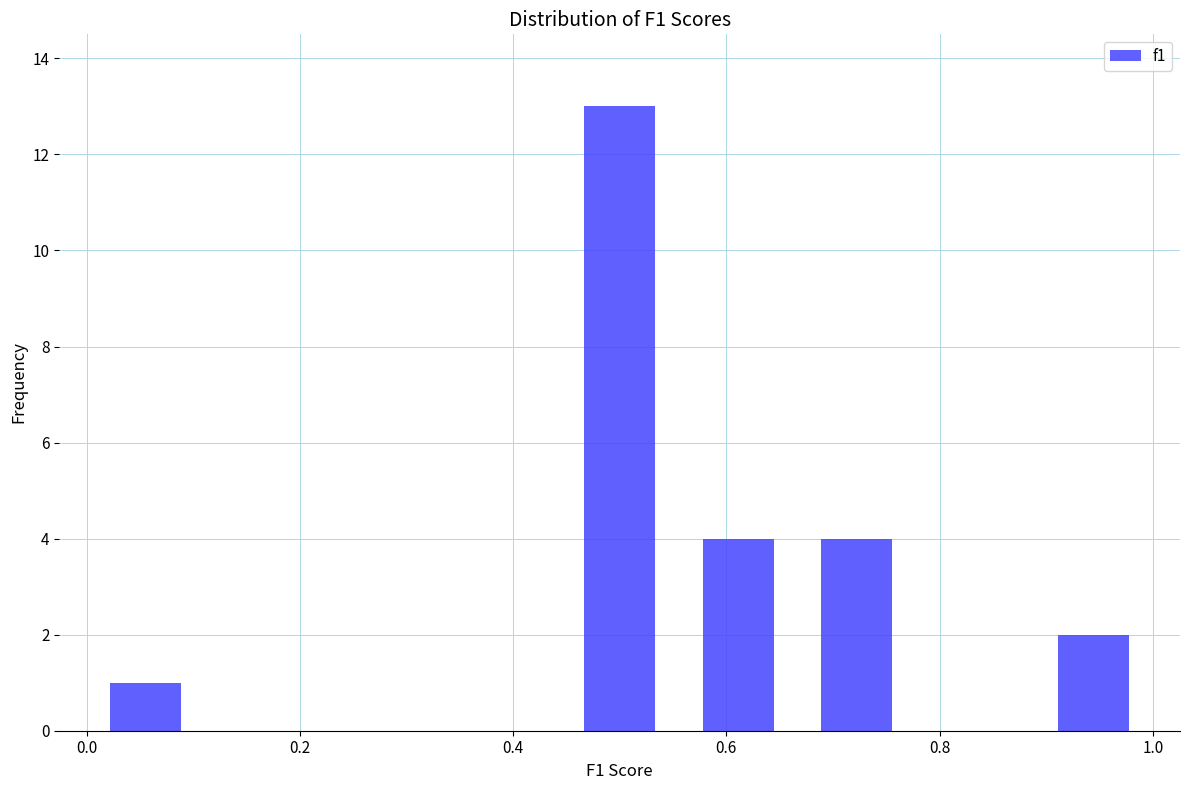

Reading left to right, transcribe this chart: for each bar, give the range it covers on the x-axis and its height. Neither the bar edges nor the heights are printed on the chart, so give them approximately, as read against the axes.

0.00 to 0.12: 1
0.12 to 0.22: 0
0.22 to 0.34: 0
0.34 to 0.44: 0
0.44 to 0.56: 13
0.56 to 0.66: 4
0.66 to 0.78: 4
0.78 to 0.88: 0
0.88 to 1.00: 2